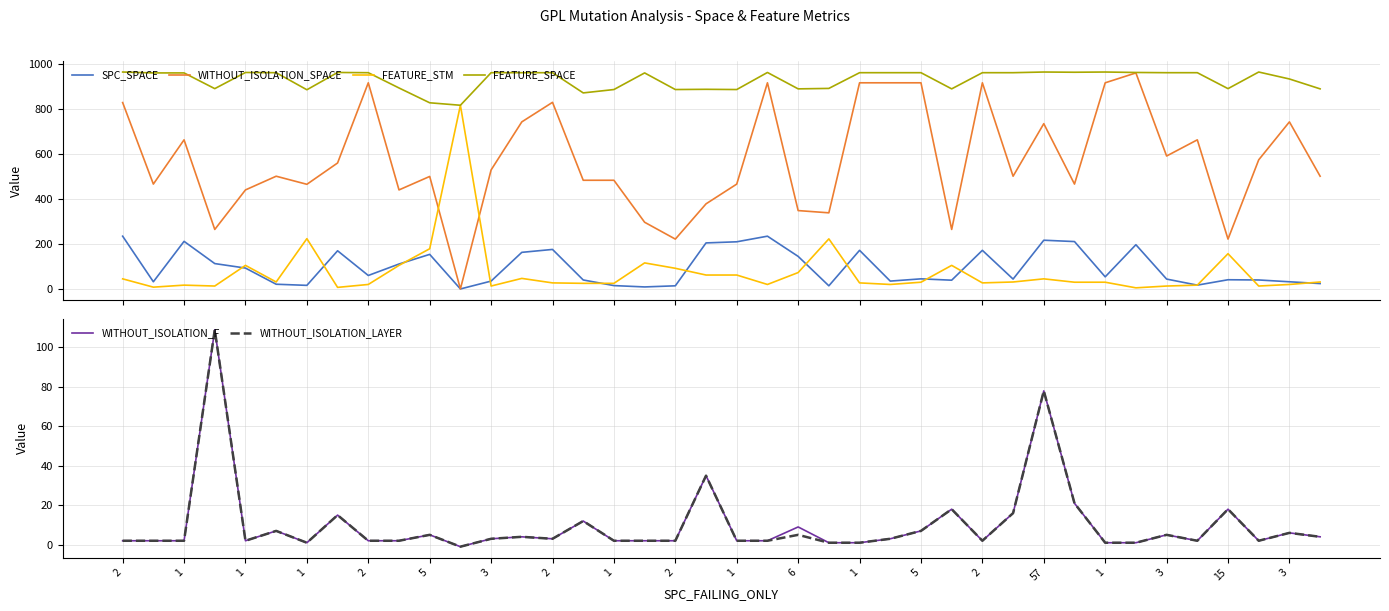

How many lines are shown in the chart?

6